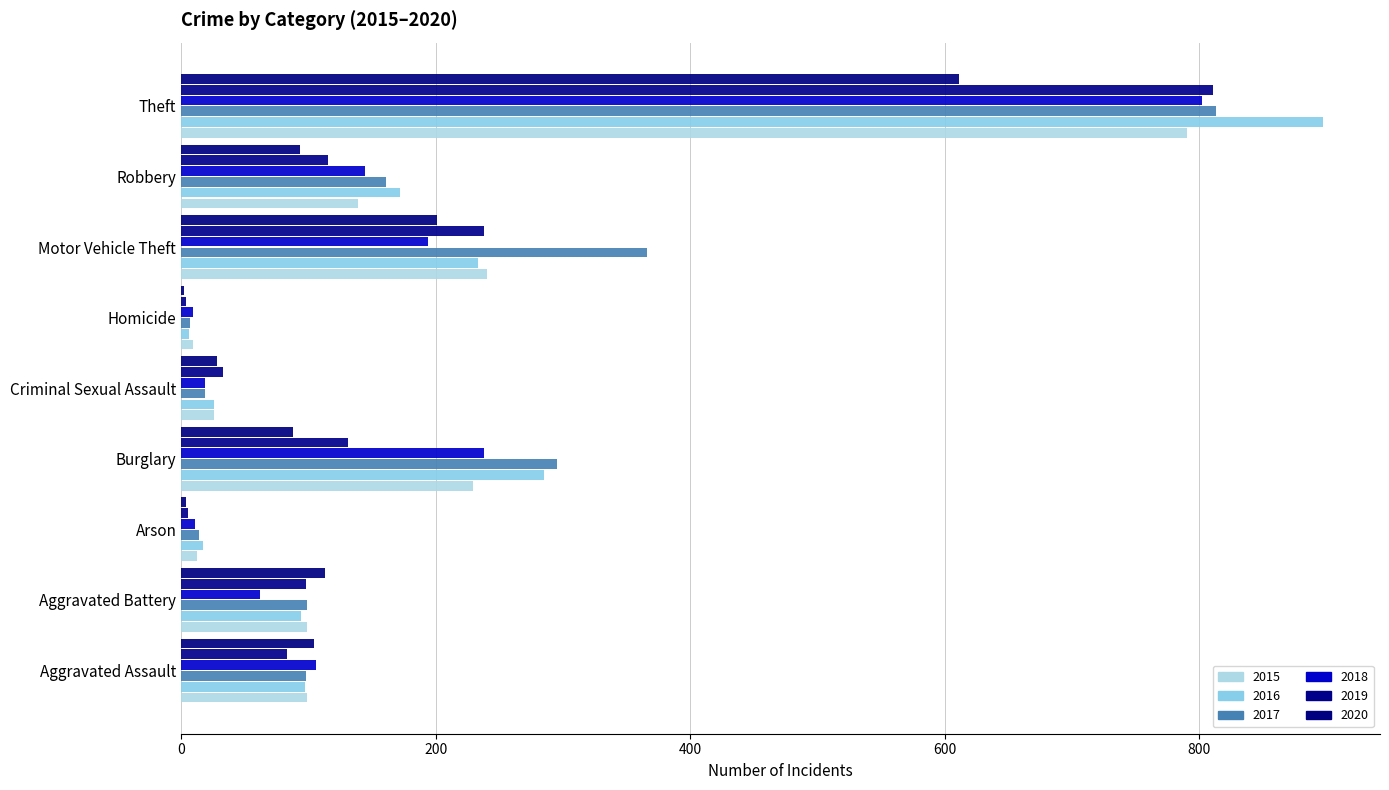

Count the number of categories in the chart.

9